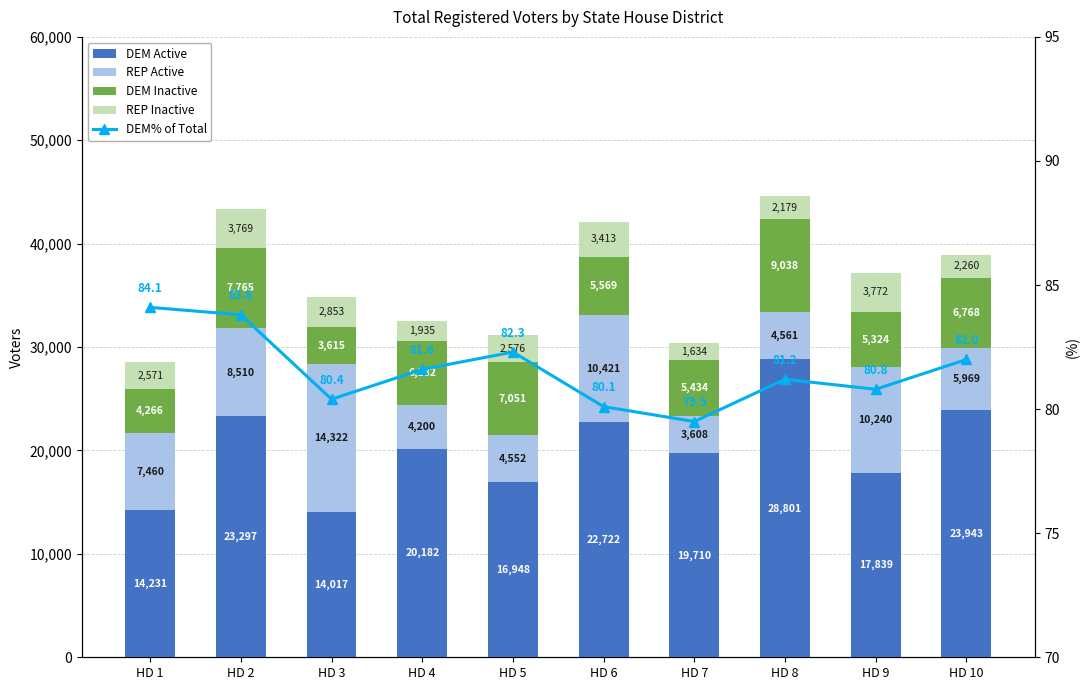

What is the approximate value of DEM Active at HD 8?

28801.0